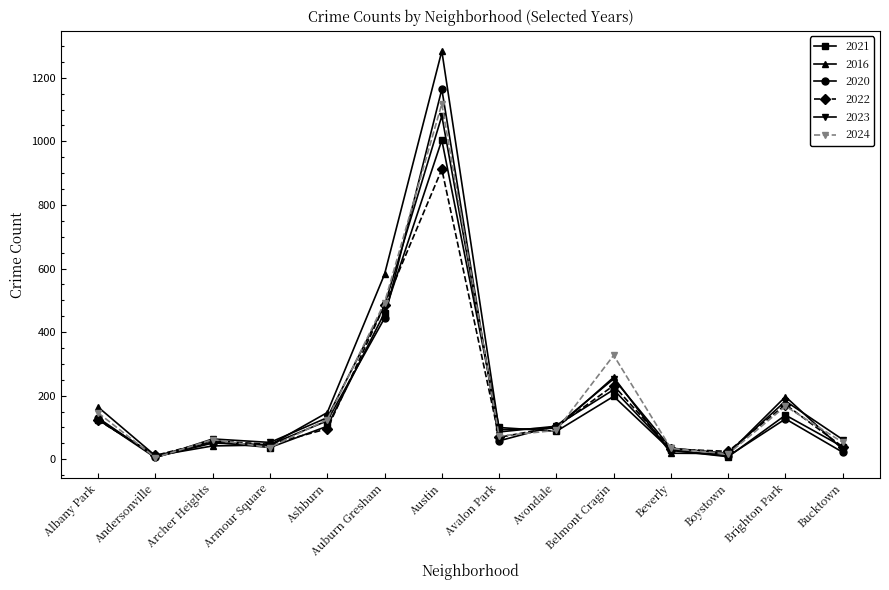

Which series has the widest spread of values?

2016